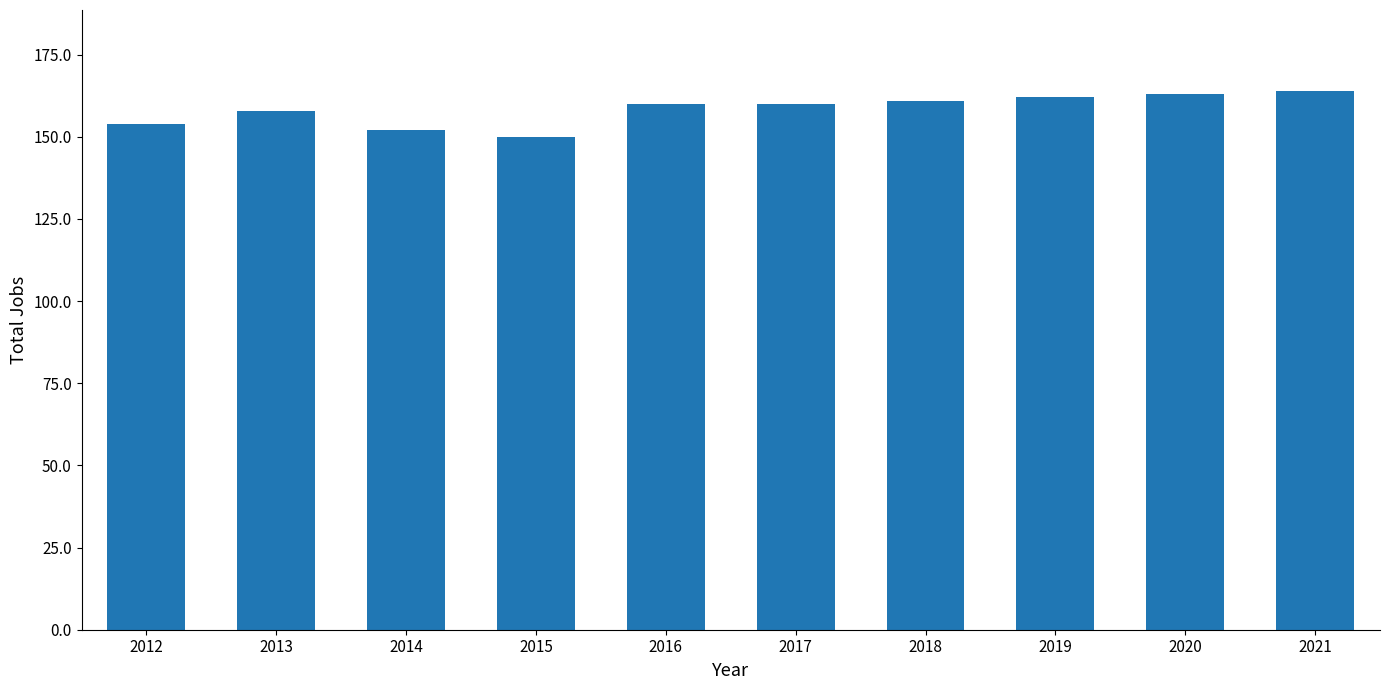

What is the maximum value shown in the chart?

164